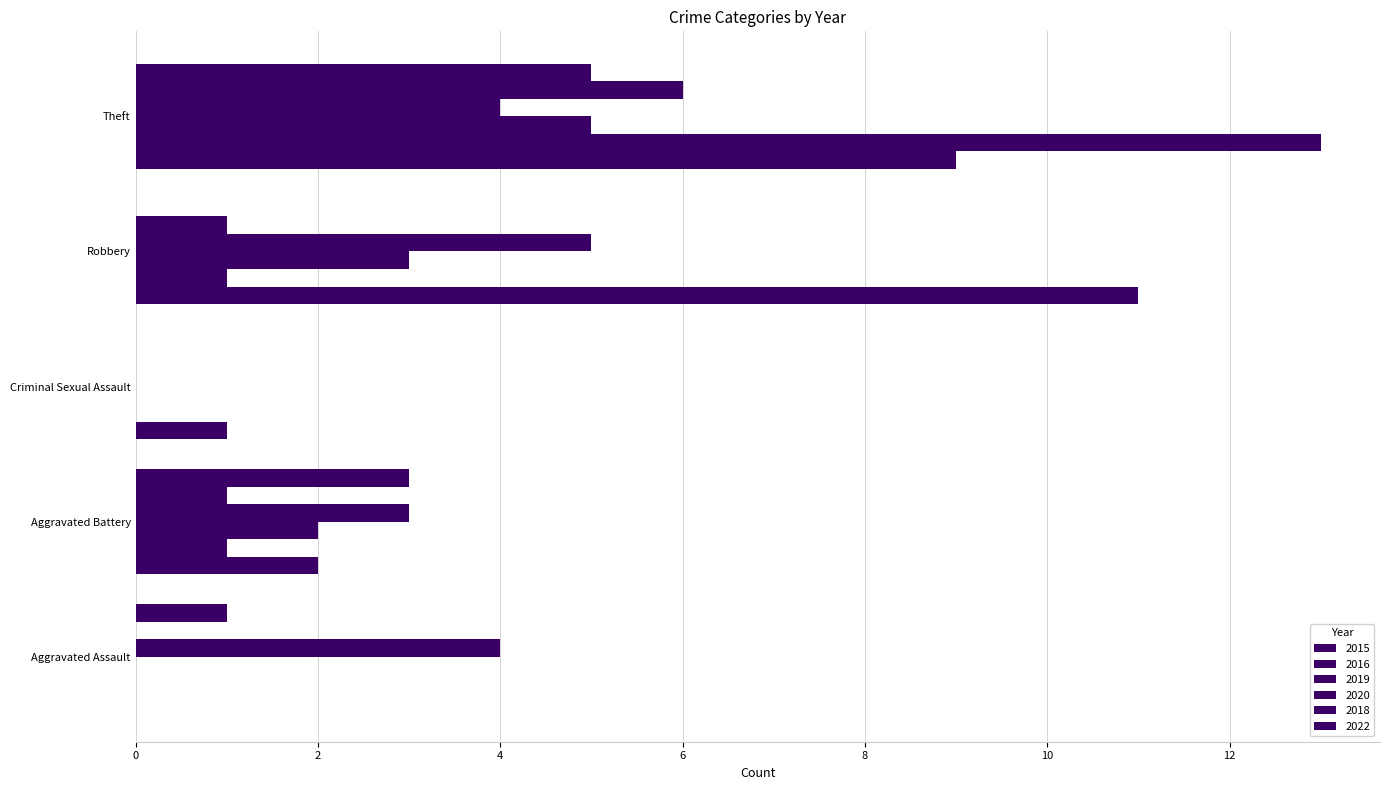

How many data points does each series have?

5